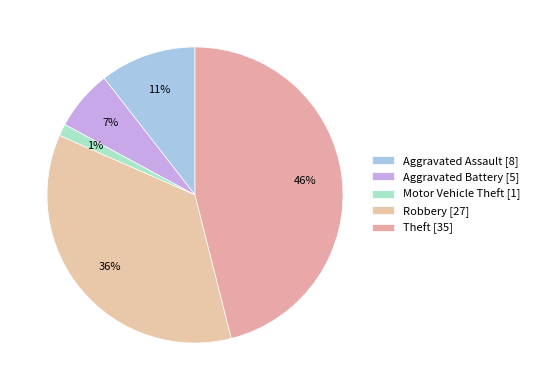

To the nearest percent, what is the difference between the largest and smallest slice percentages?

45%